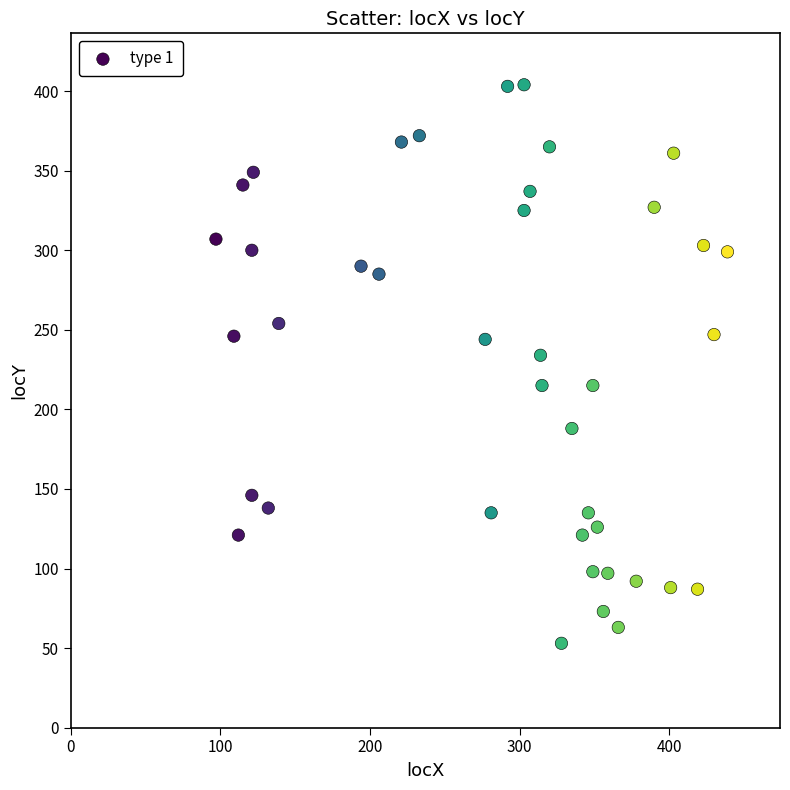

What is the range of X values (max minus min)?

342